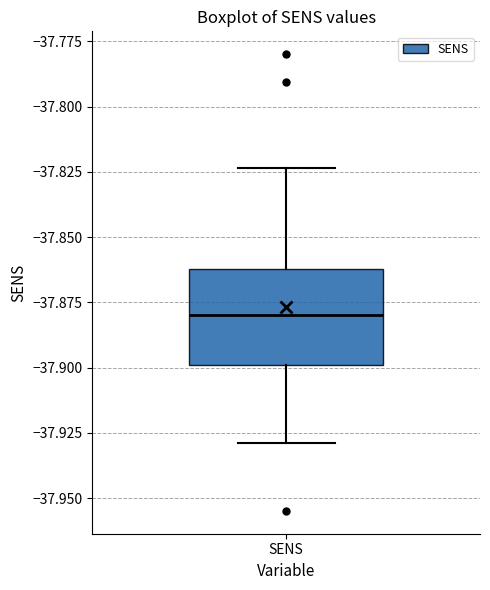

Where is the upper edge of the box for SENS on the y-axis? The values are not printed on the chart, so give them approximately, as read against the axis.

-37.860